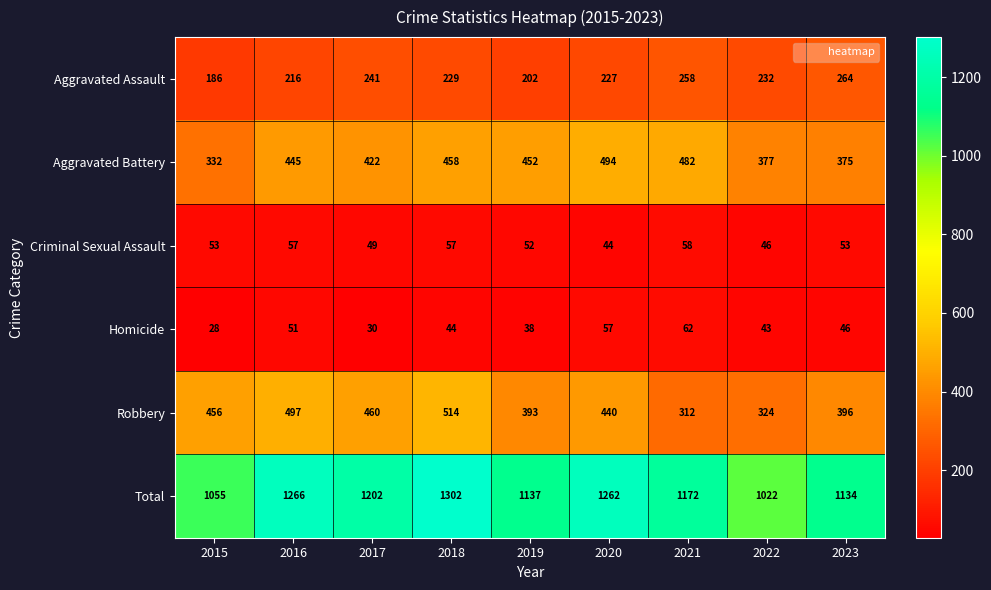

At 2023, list the series in order from smallest to largest.

Homicide, Criminal Sexual Assault, Aggravated Assault, Aggravated Battery, Robbery, Total